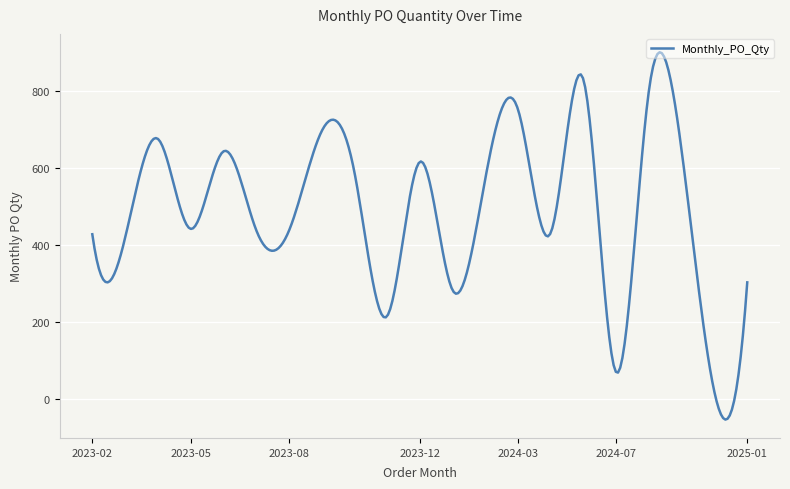

What is the minimum value shown in the chart?

-52.4